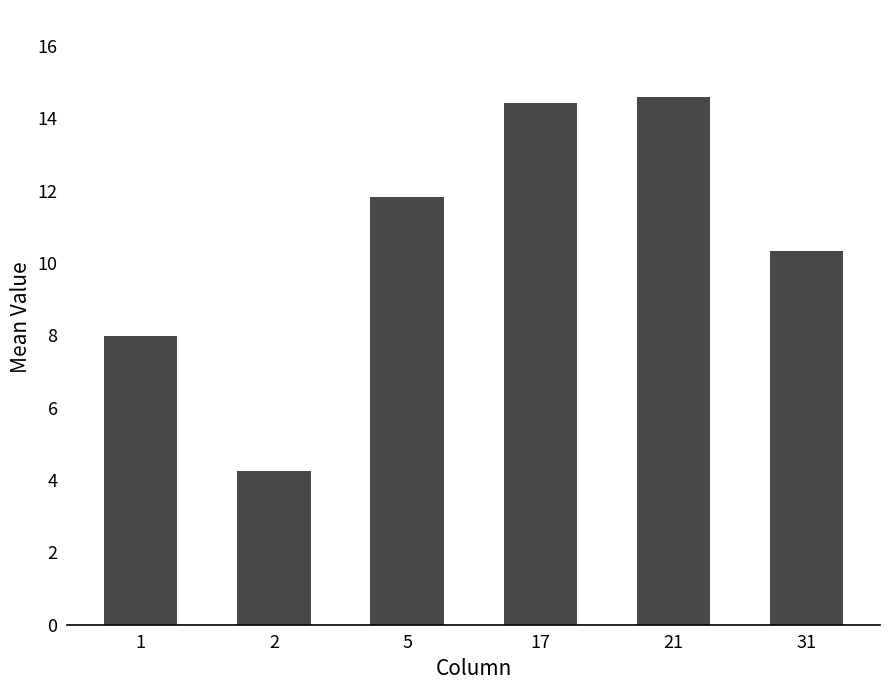

What is the change in value from 2 to 17?

+10.2